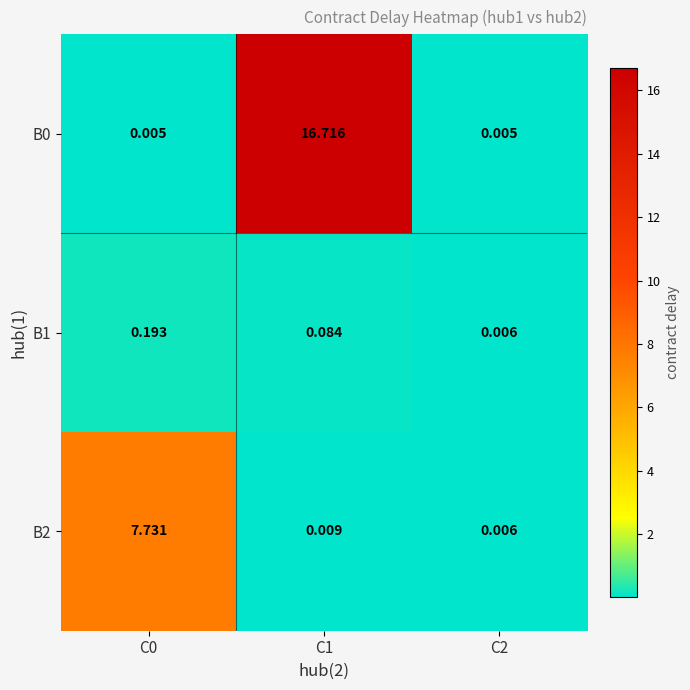

Rank the series at C2 from lowest to highest value.

B0, B1, B2